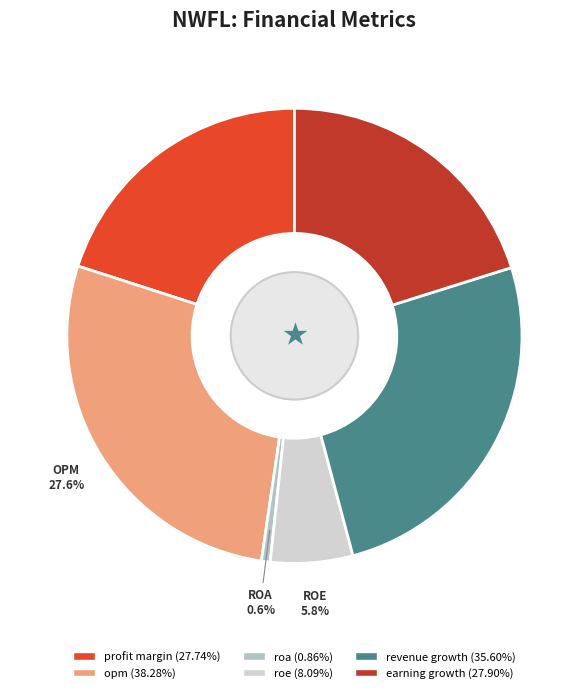

Is there a majority slice in this chart?

No